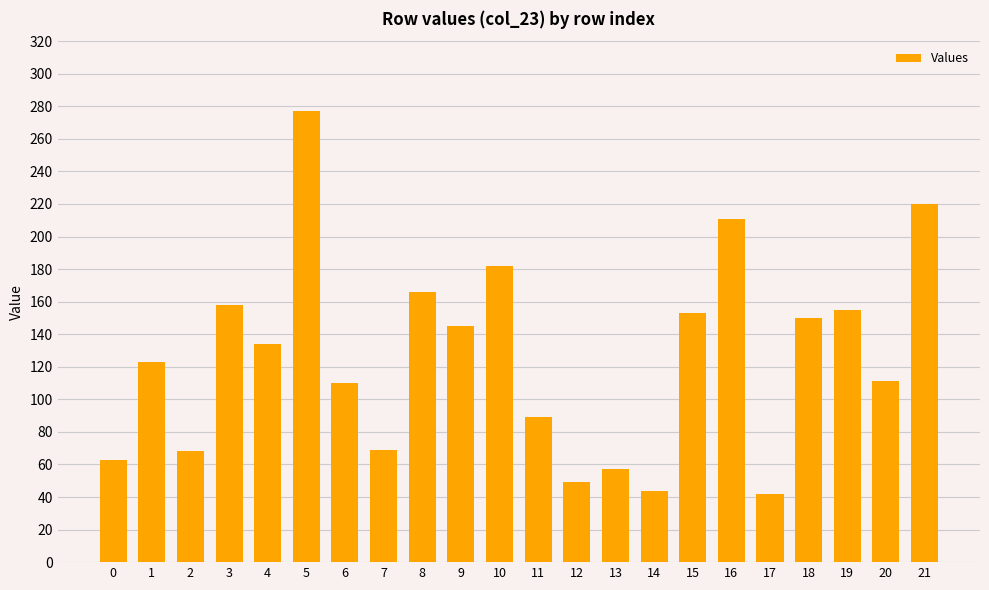

What is the value of the 10th bar from the left?

145